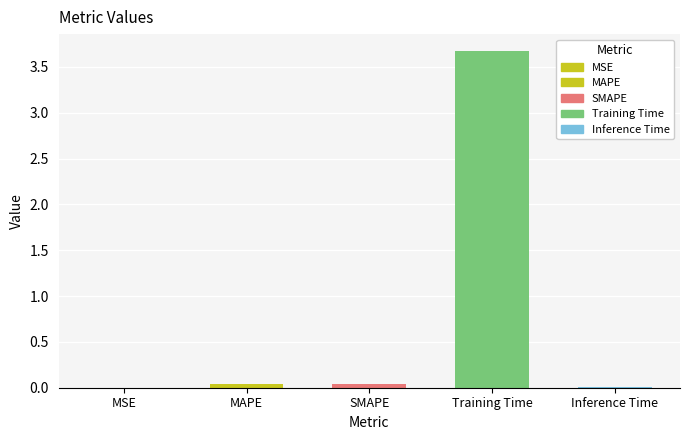

Which category has the lowest value across all series?

MSE